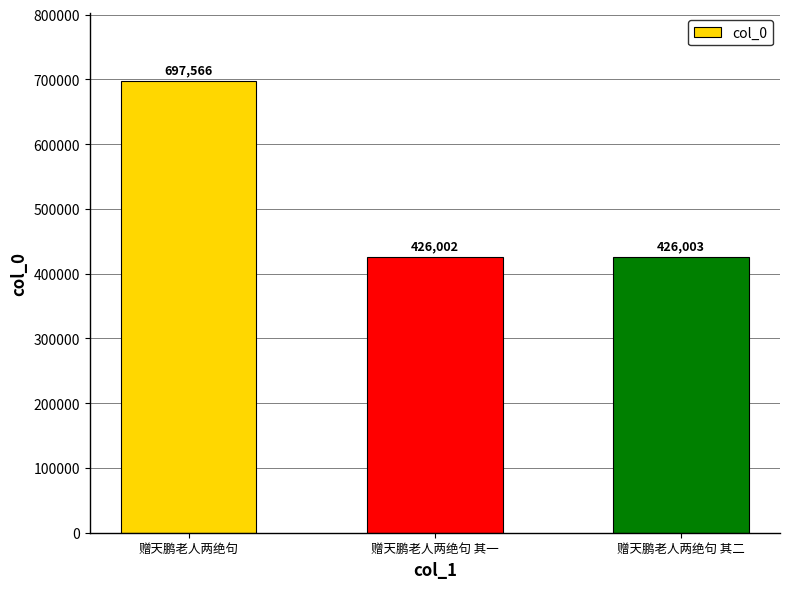

How many bars are there in total?

3